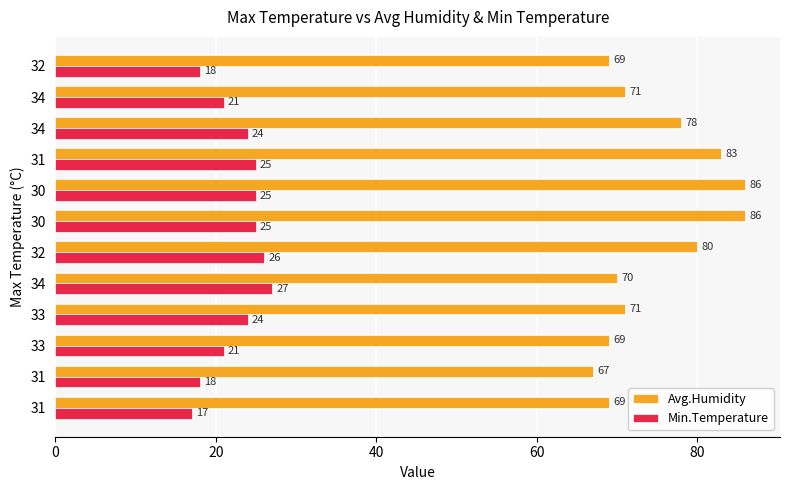

How many data points in Avg.Humidity are less than 71?

5